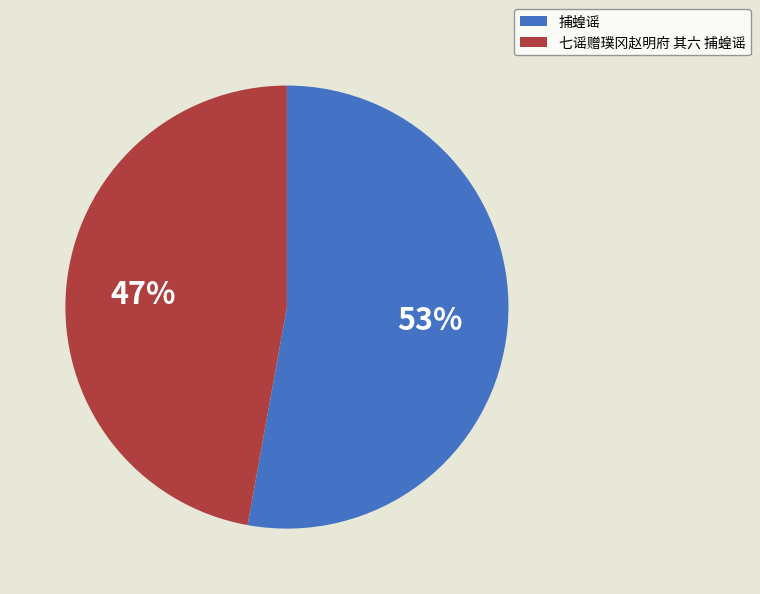

How many slices are in this pie chart?

2